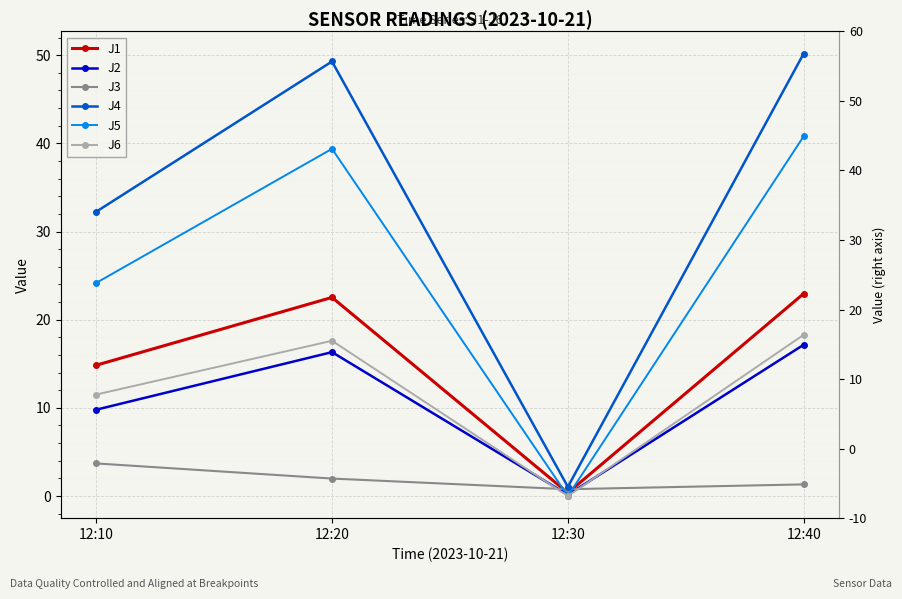

Rank the series by their maximum value, from highest to lowest.

J4, J5, J1, J6, J2, J3